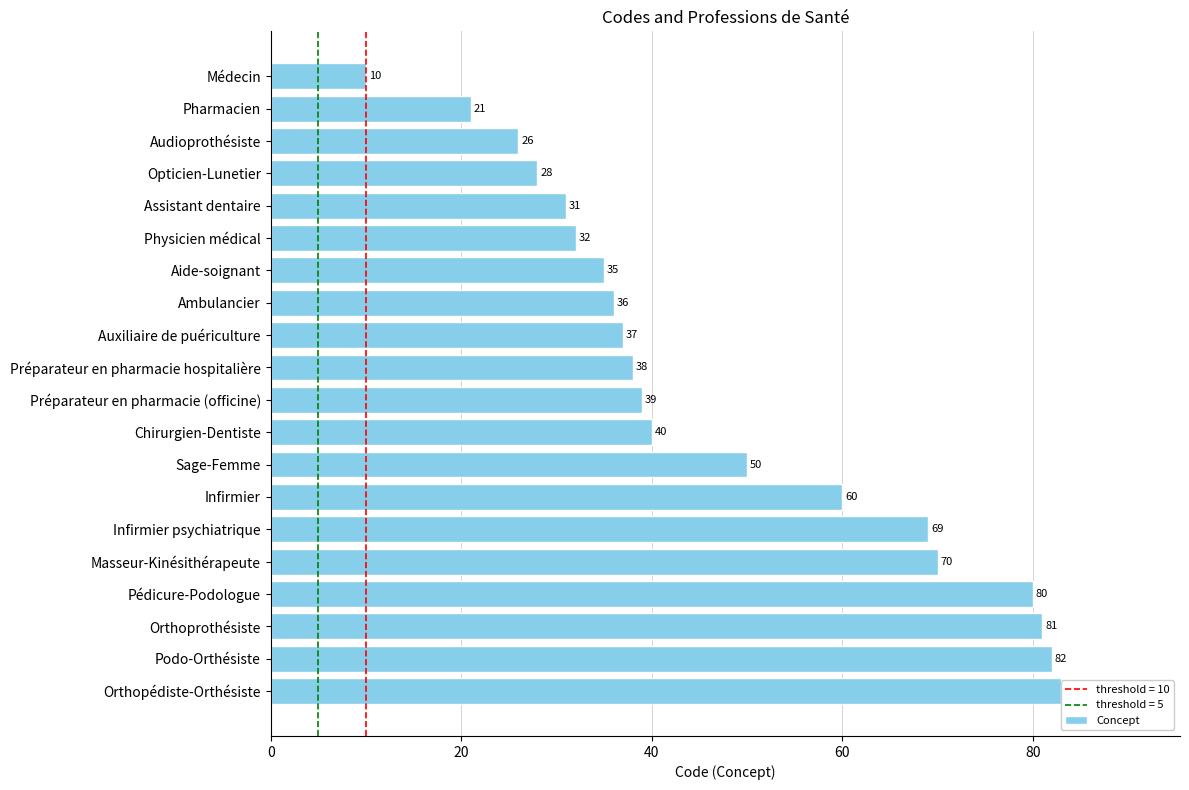

The chart shows a value of 20 at Ambulancier. True or false?

False